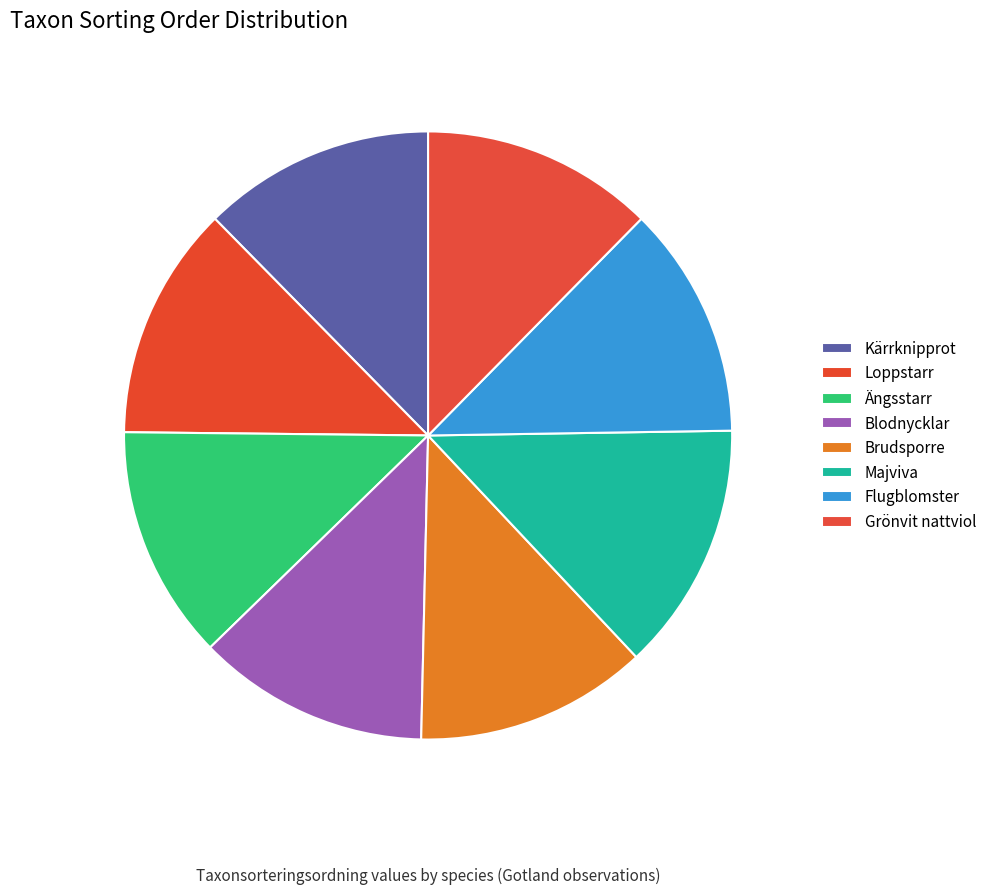

How many slices are in this pie chart?

8